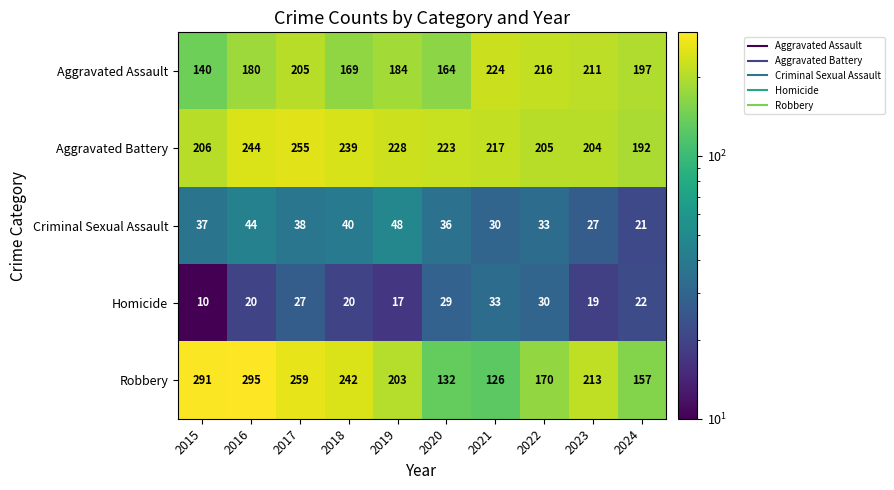

Which category has the highest value in the Aggravated Battery series?

2017